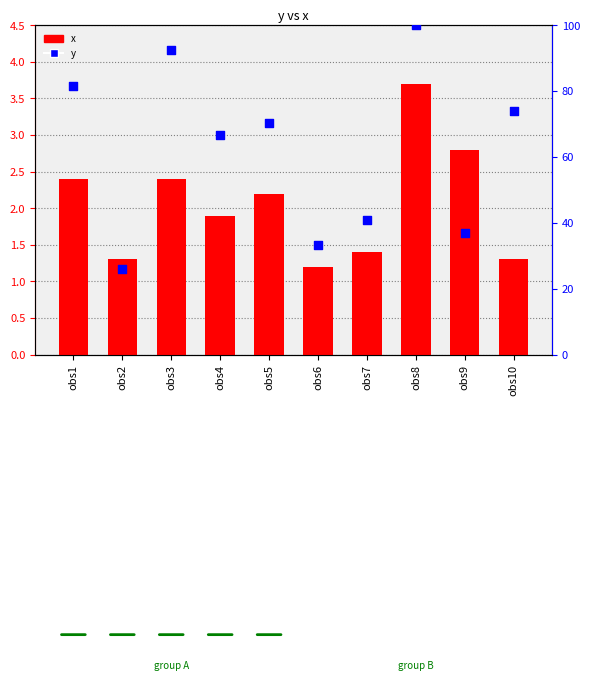

What are all the series names shown in the legend?

x, y